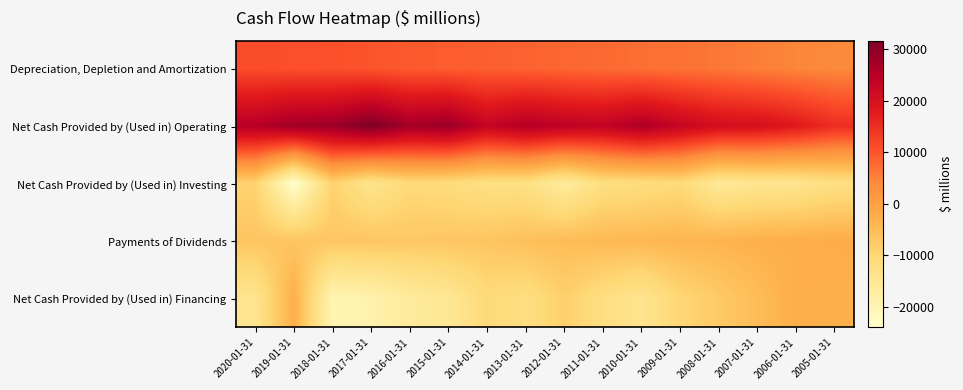

What is the smallest value displayed?

-24036